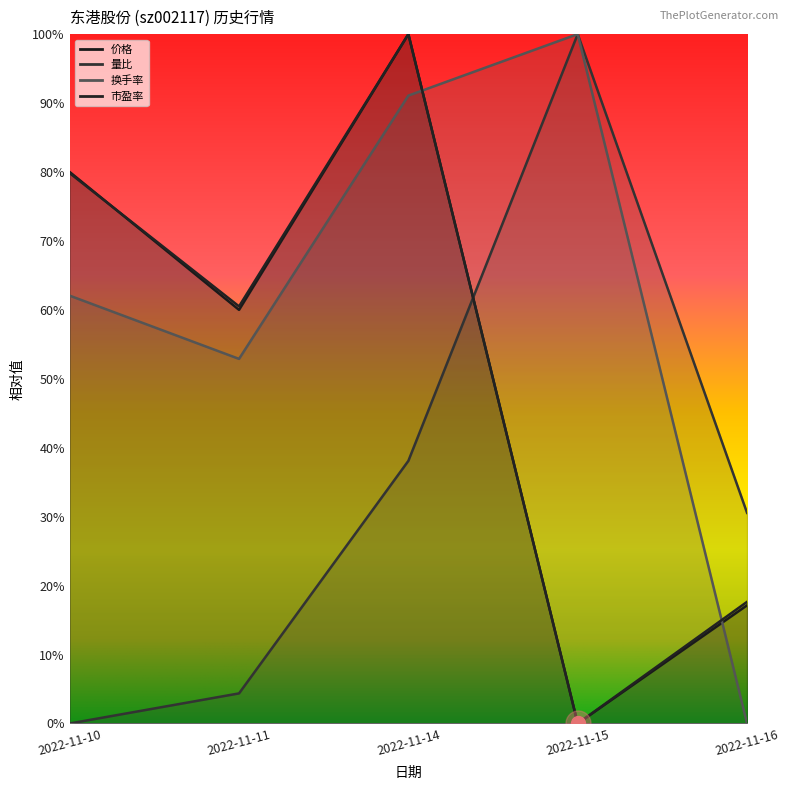

Is the value of 价格 at 2022-11-11 greater than the value of 量比 at 2022-11-11?

Yes